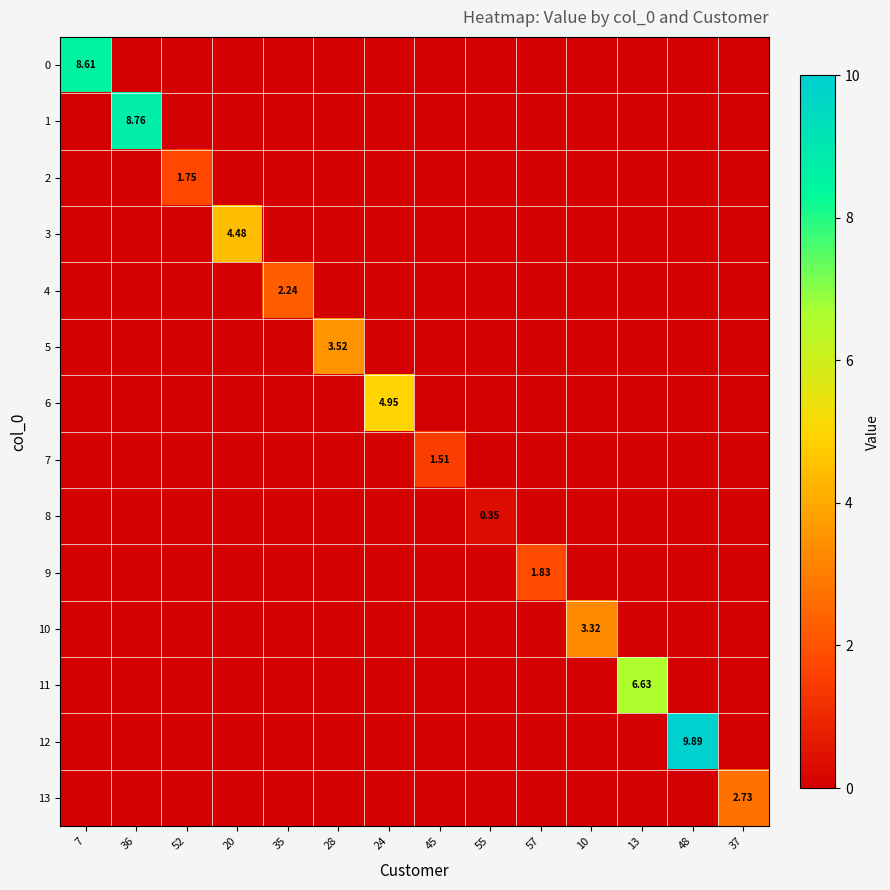

At how many categories does at least one series exceed 7?

3